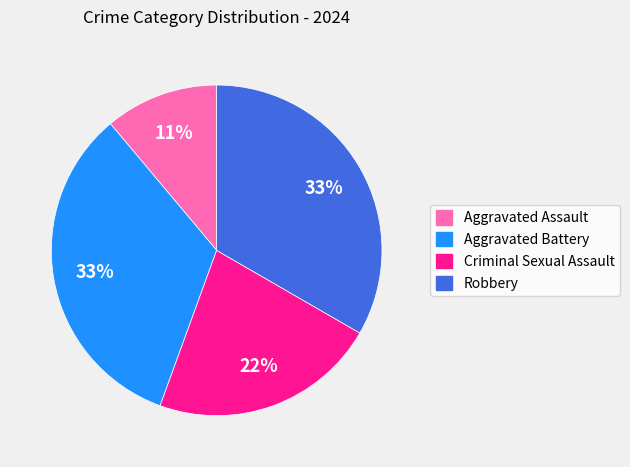

What percentage is the Aggravated Assault slice, to the nearest percent?

11%